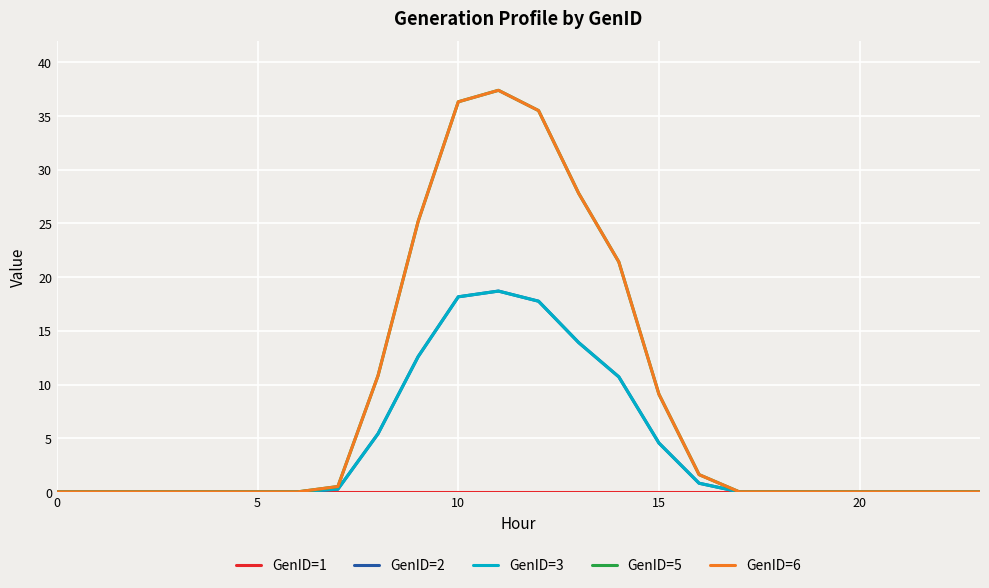

Does the chart have visible grid lines?

Yes